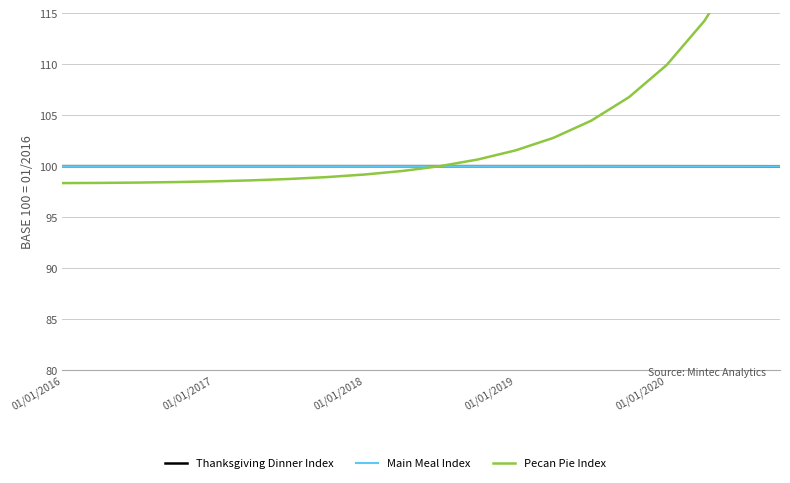

What is the lowest value of the Main Meal Index series?

100.0